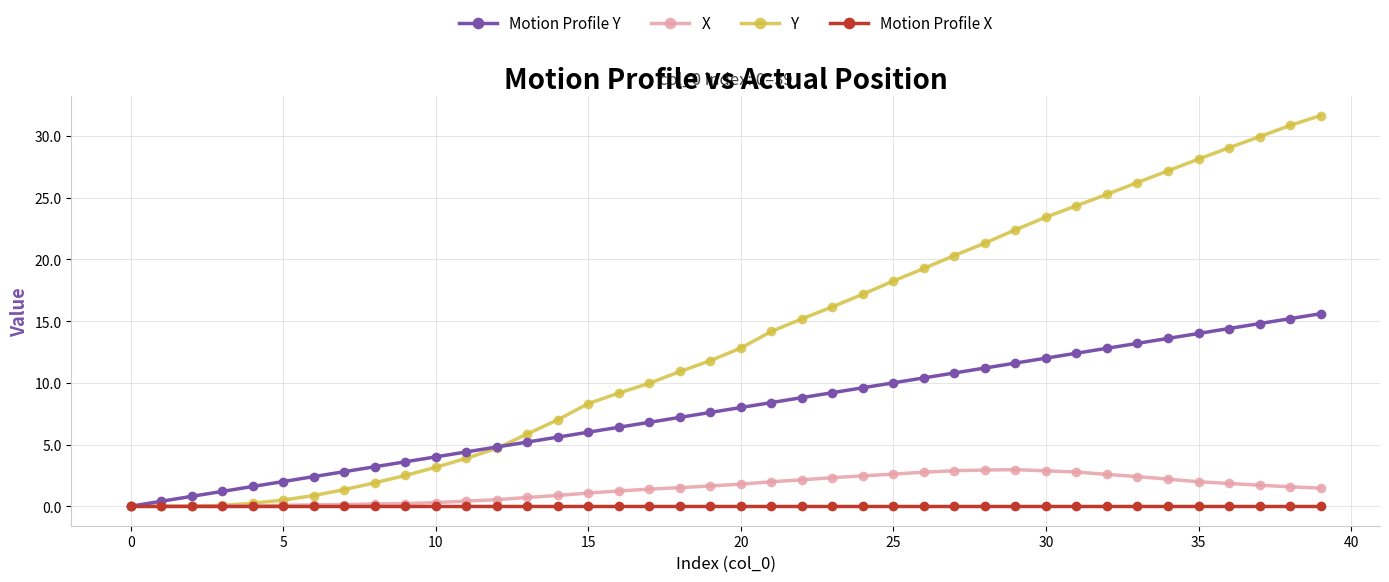

Which series has the widest spread of values?

Y